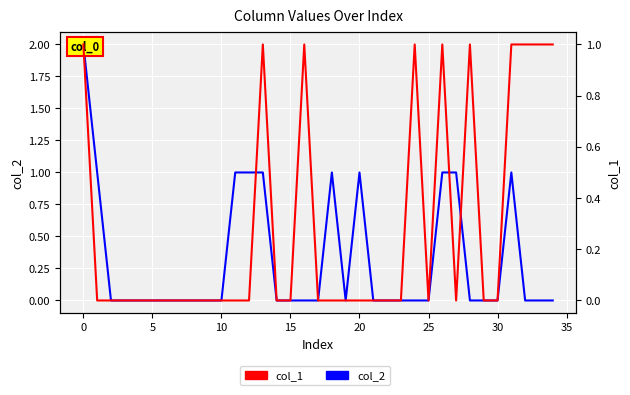

At 28, list the series in order from largest to smallest.

col_1, col_2